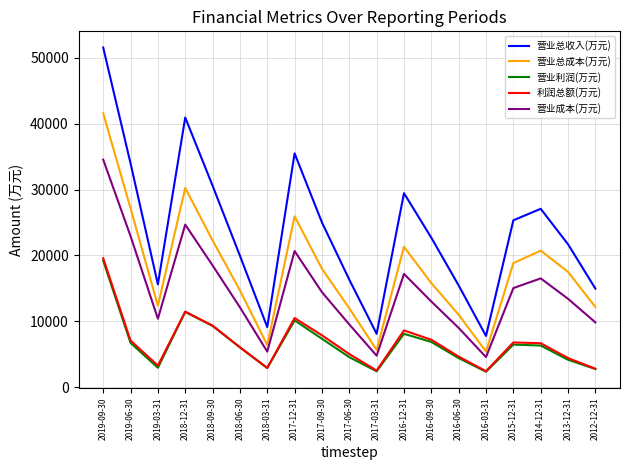

Which series has the largest total across all categories?

营业总收入(万元)